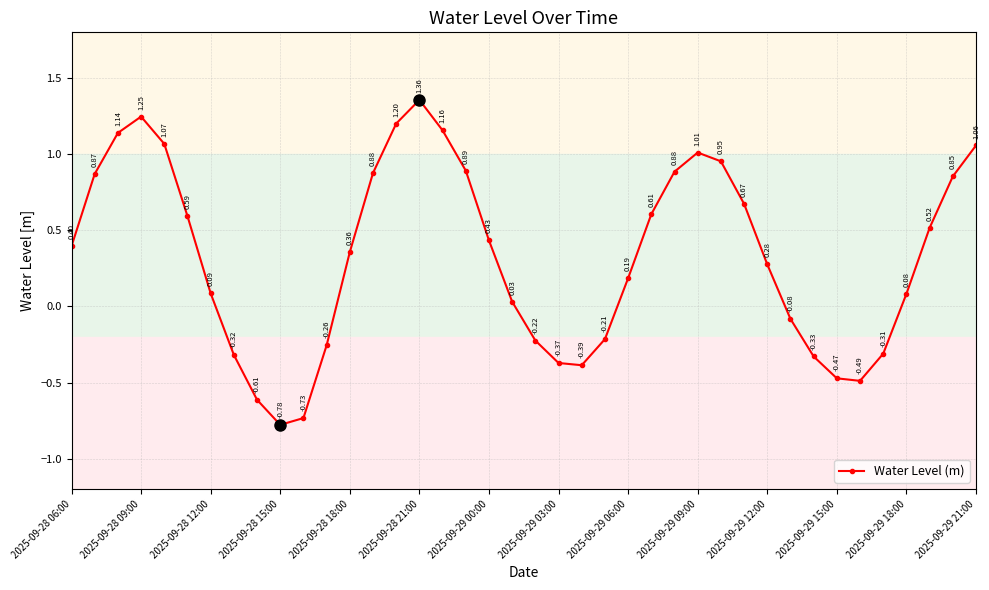

True or false: there are more than 0 points higher than both neighbors.

True